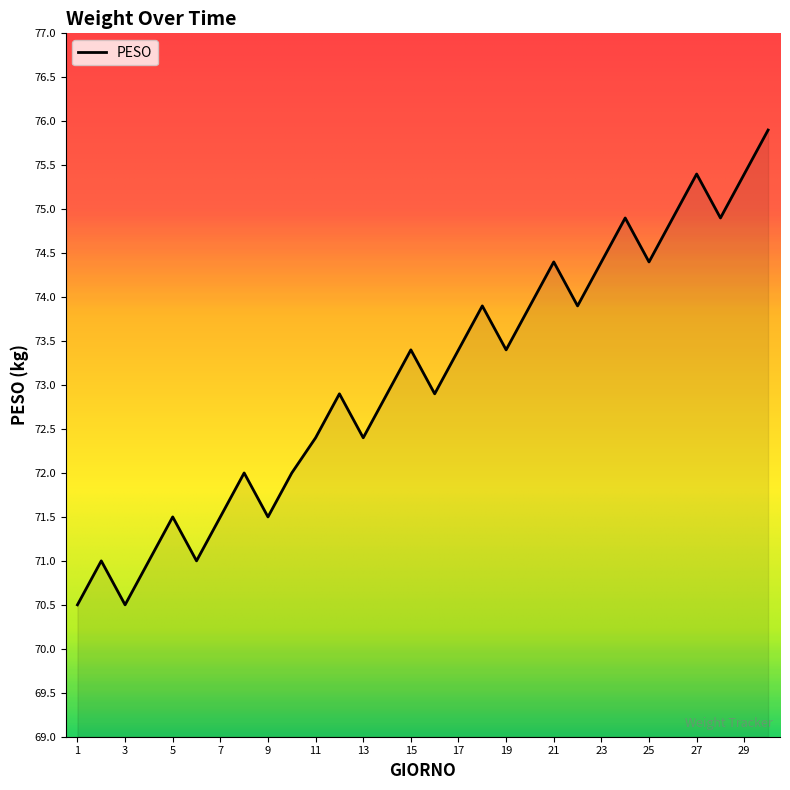

What is the maximum value shown in the chart?

75.9